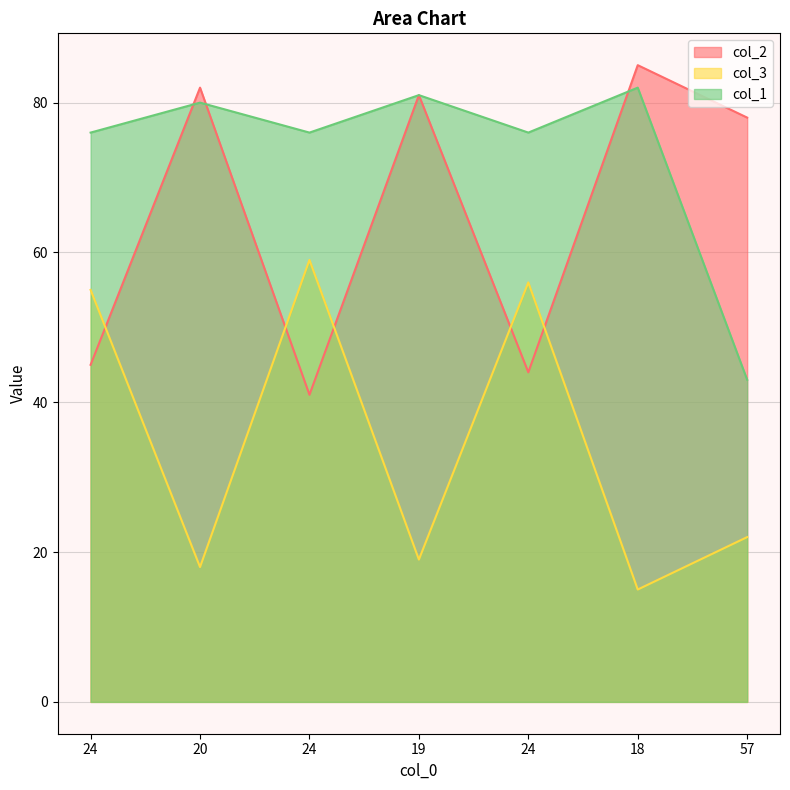

Is it true that col_2 equals 55 at 24?

True